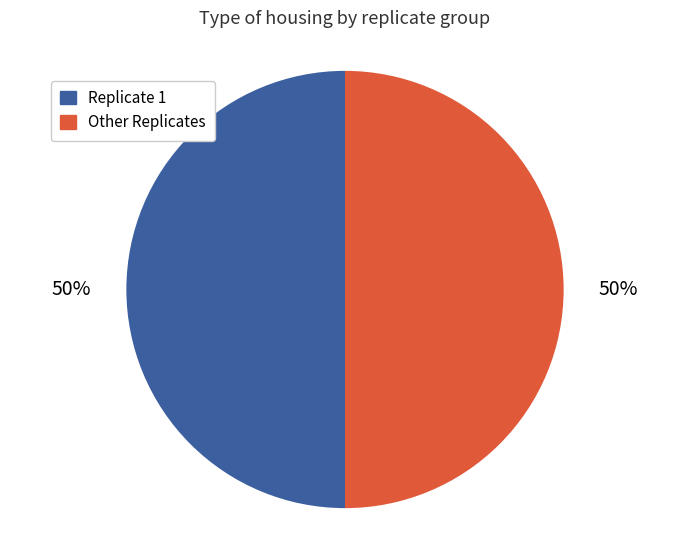

Is the sum of Other Replicates and Replicate 1 greater than half?

Yes